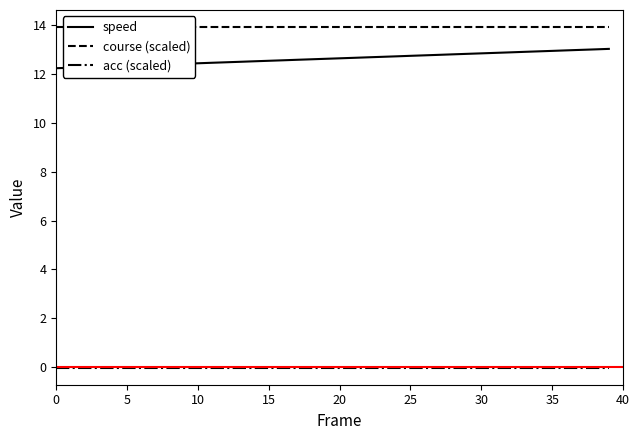

True or false: speed and acc (scaled) cross at least once.

False